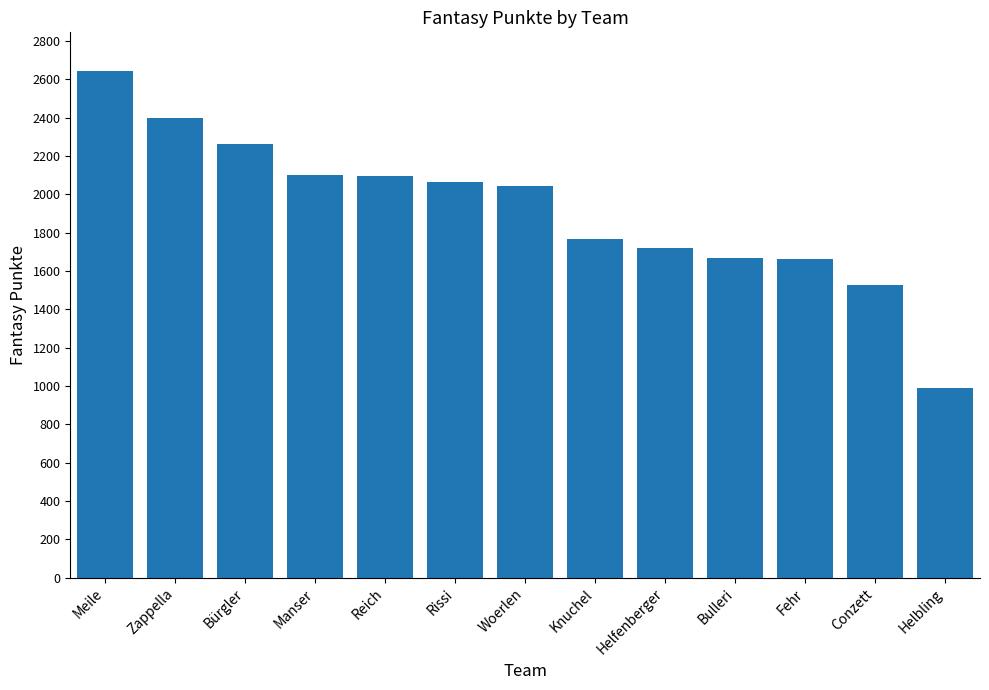

The value at Bulleri is 1667. True or false?

True